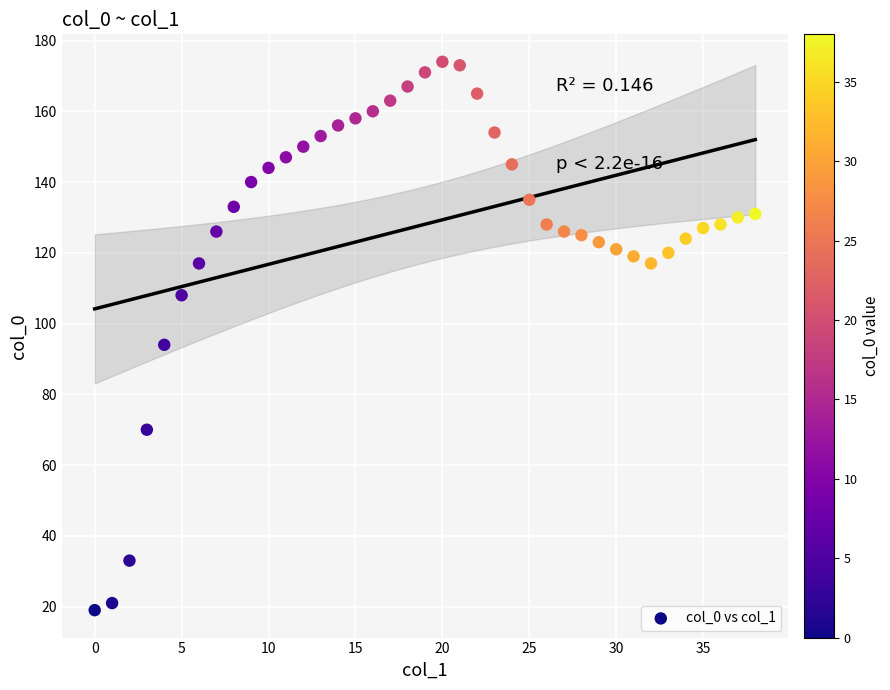

What Y value in the scatter plot is closest to 96?

94